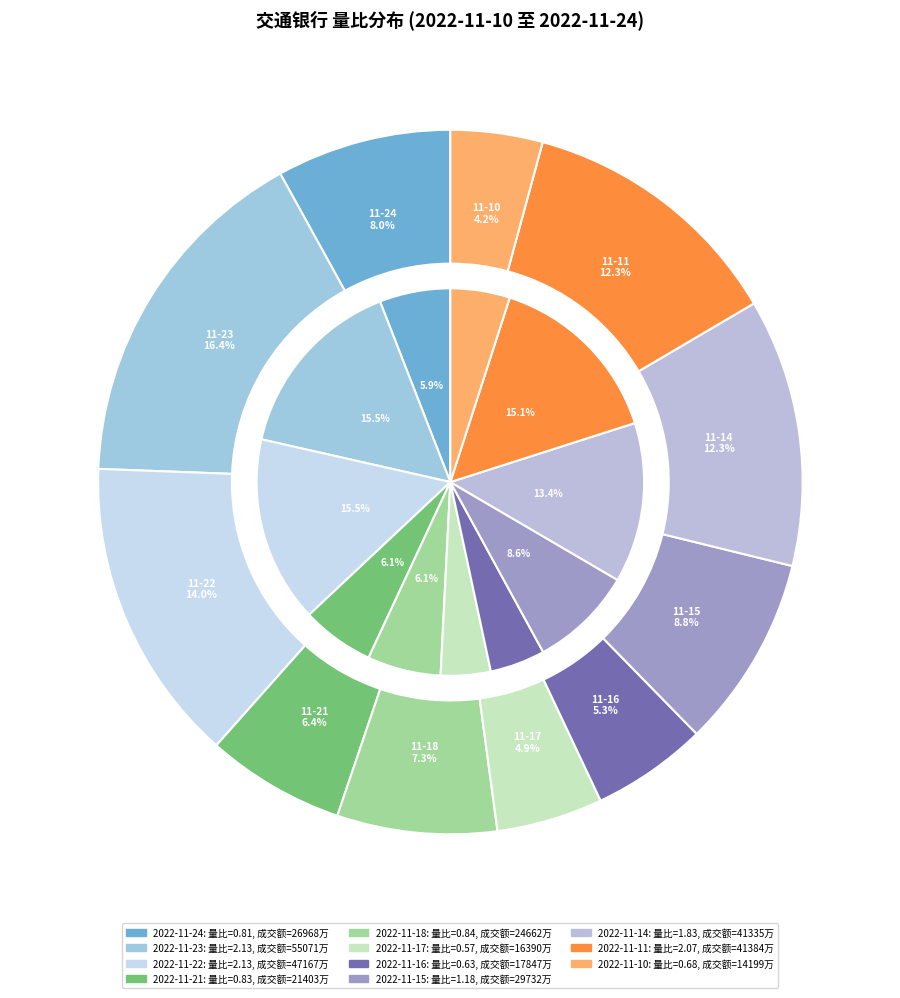

Combined, what portion of the pie is 2022-11-16 and 2022-11-14?

18.0%